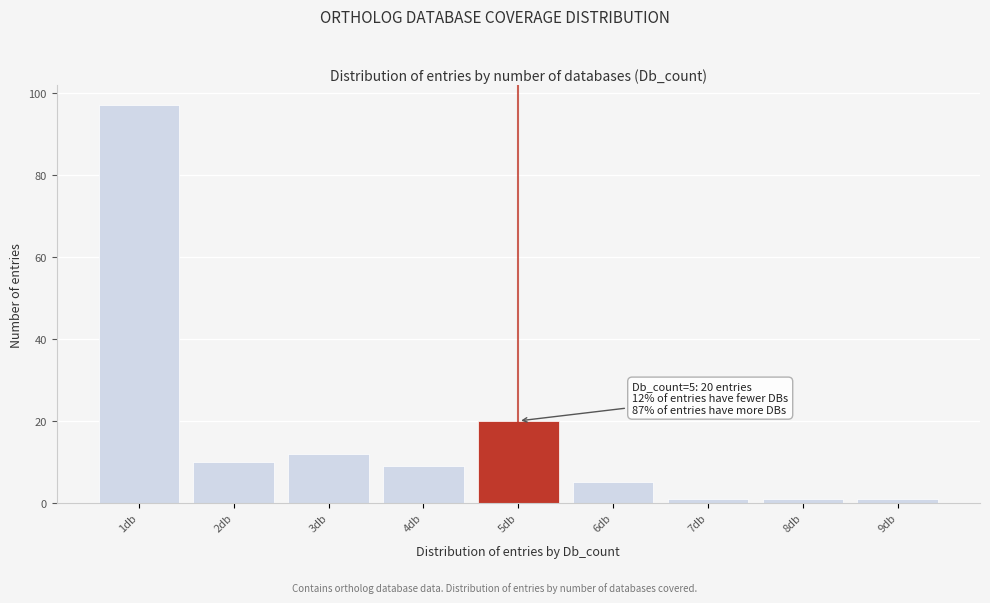

Which range on the x-axis has the tallest bar?

0.5 to 1.5